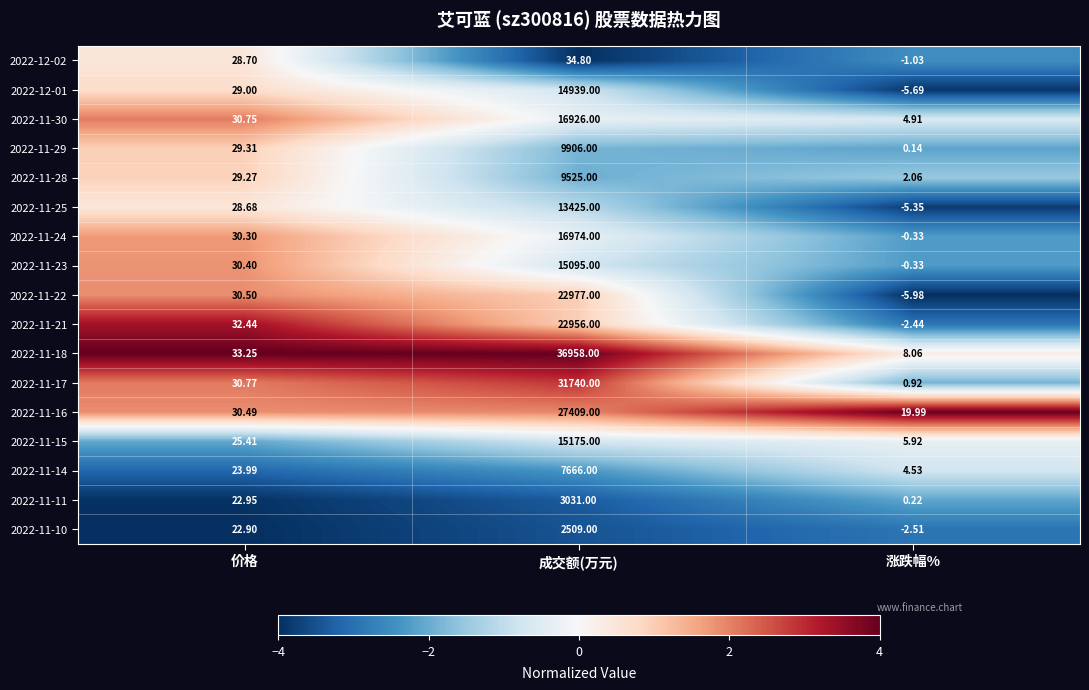

At which label does 2022-11-16 first exceed 30?

价格